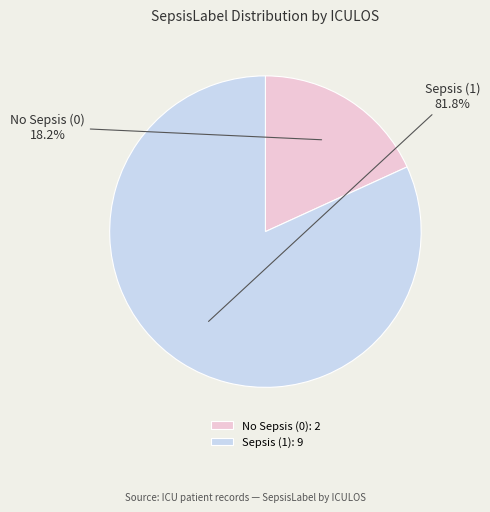

Between No Sepsis (0) and Sepsis (1), which is larger?

Sepsis (1)